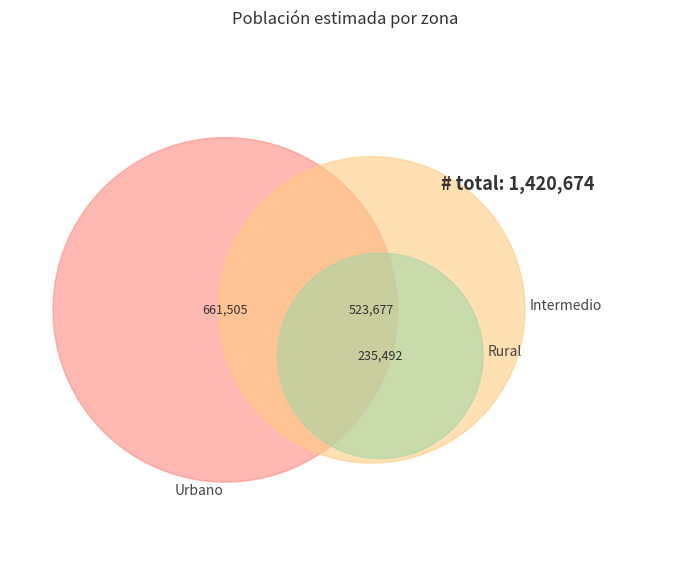

To the nearest percent, what is the difference between the largest and smallest slice percentages?

30%